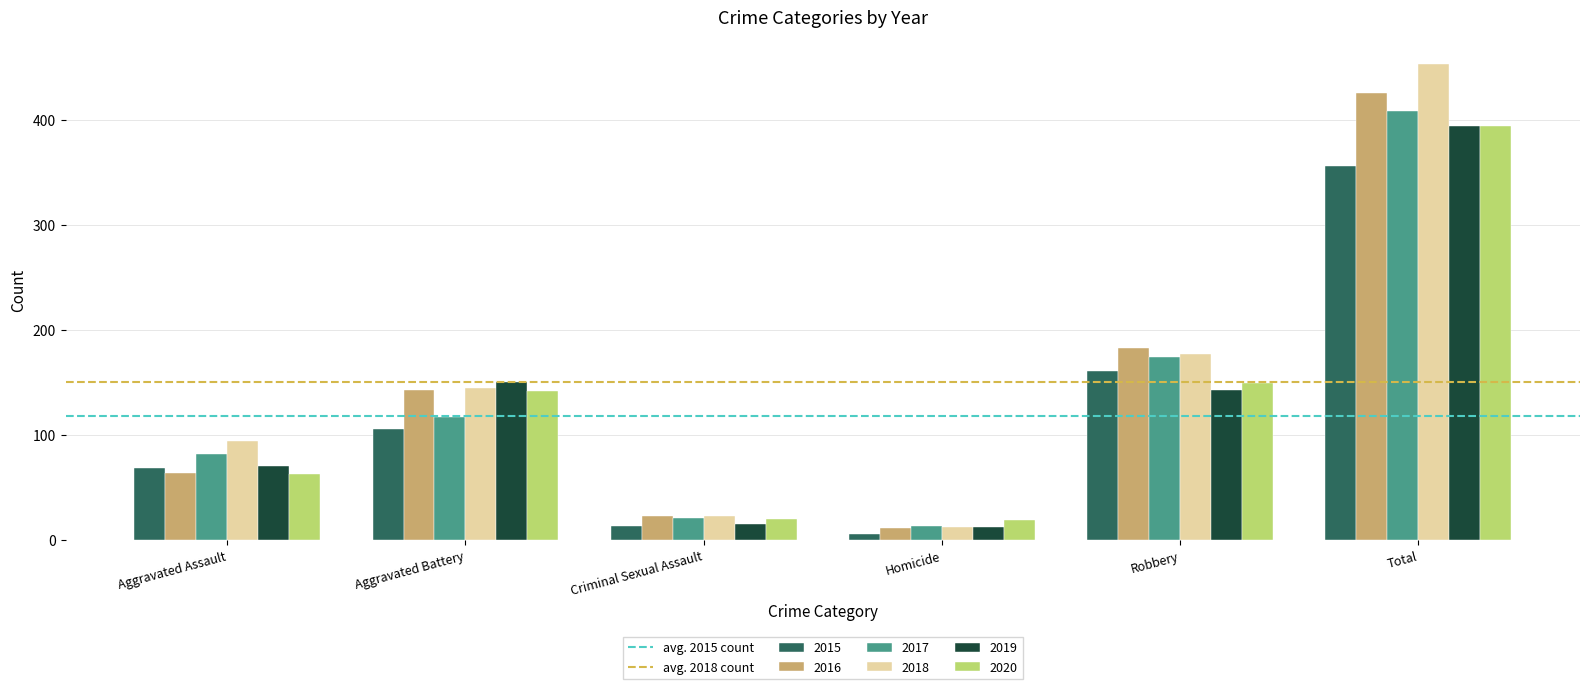

What is the average value of the 2017 series?

136